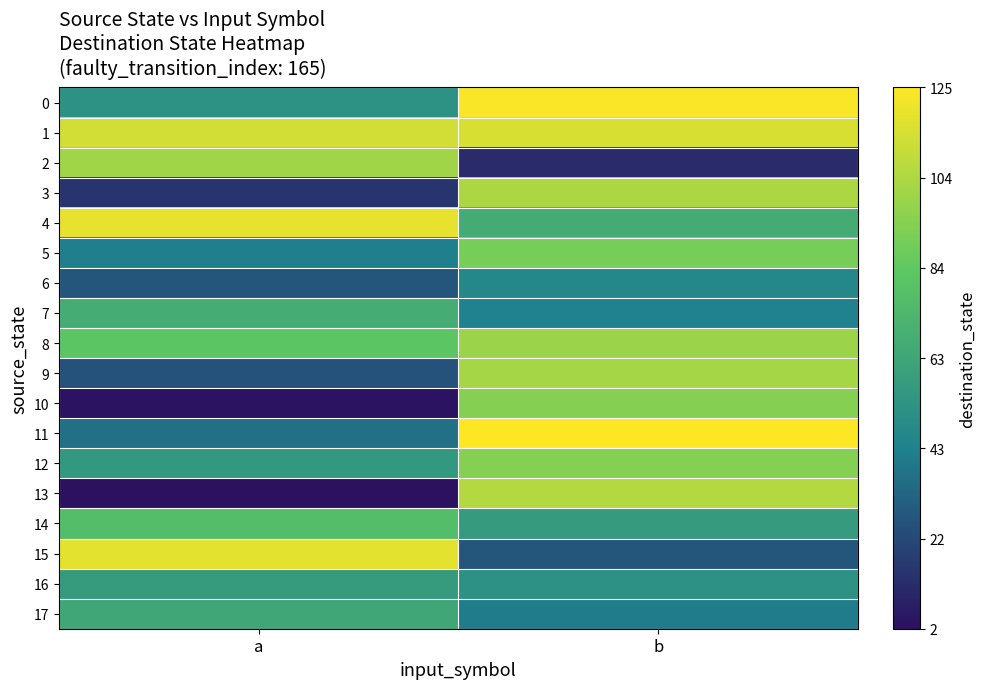

Which has a higher value, a or b?

b